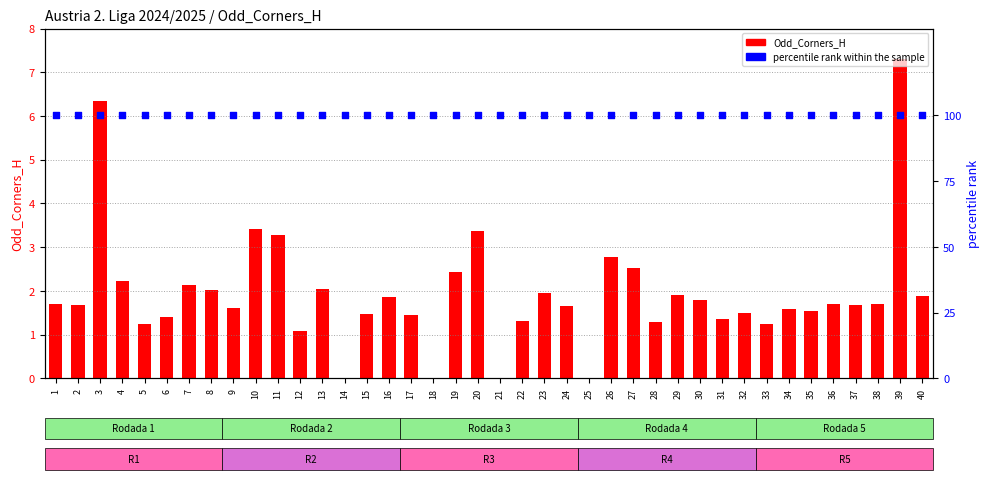

What are all the series names shown in the legend?

Odd_Corners_H, percentile rank within the sample